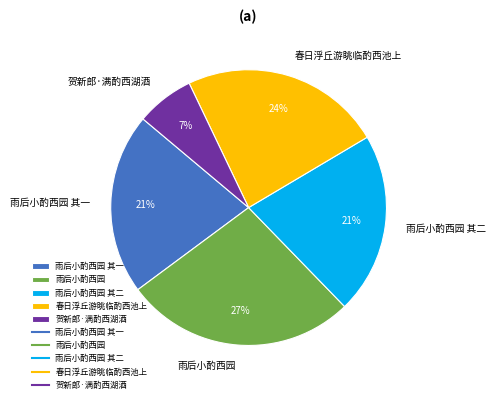

How many slices are in this pie chart?

5